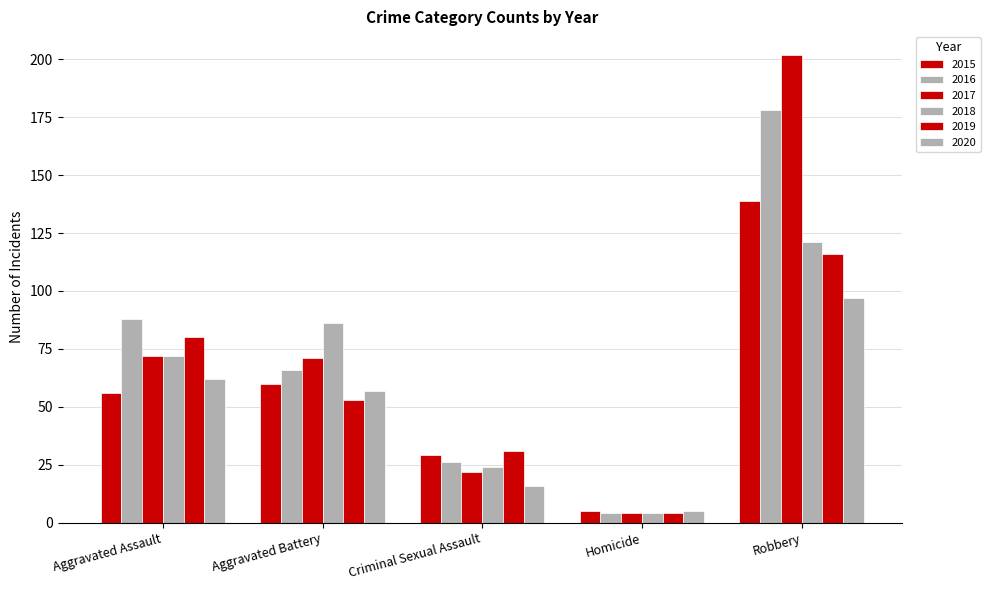

What position from the right is Aggravated Assault?

5